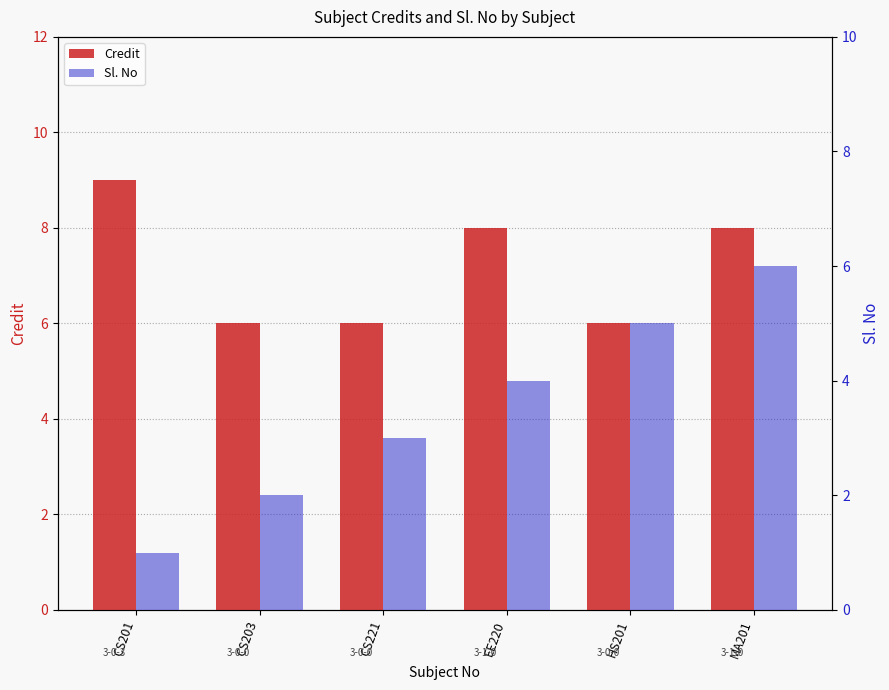

How many bars are there in total?

12